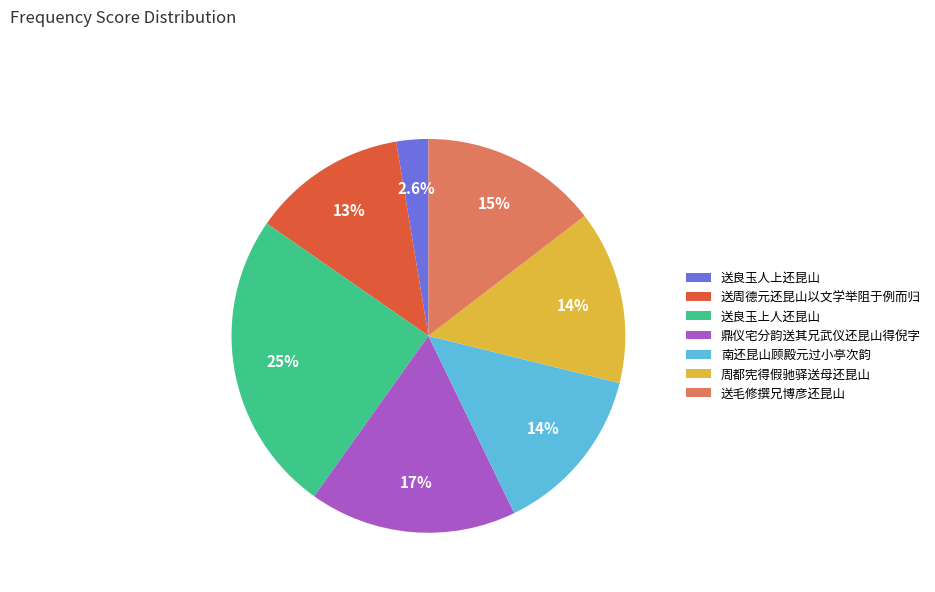

Which has a higher value, 南还昆山顾殿元过小亭次韵 or 鼎仪宅分韵送其兄武仪还昆山得倪字?

鼎仪宅分韵送其兄武仪还昆山得倪字